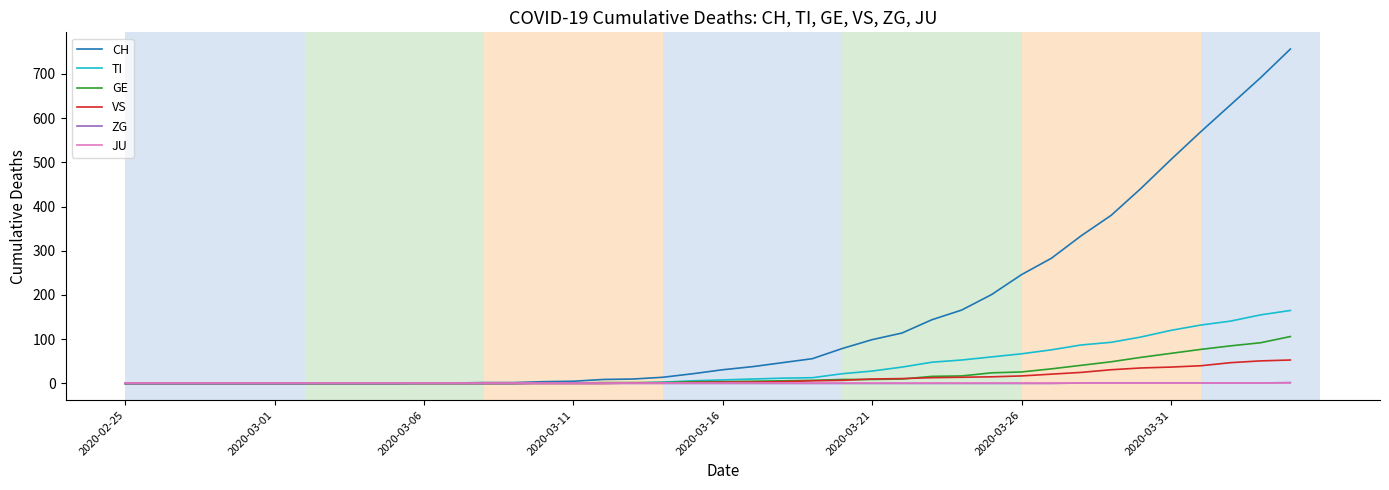

Which series has the largest range (max minus min)?

CH